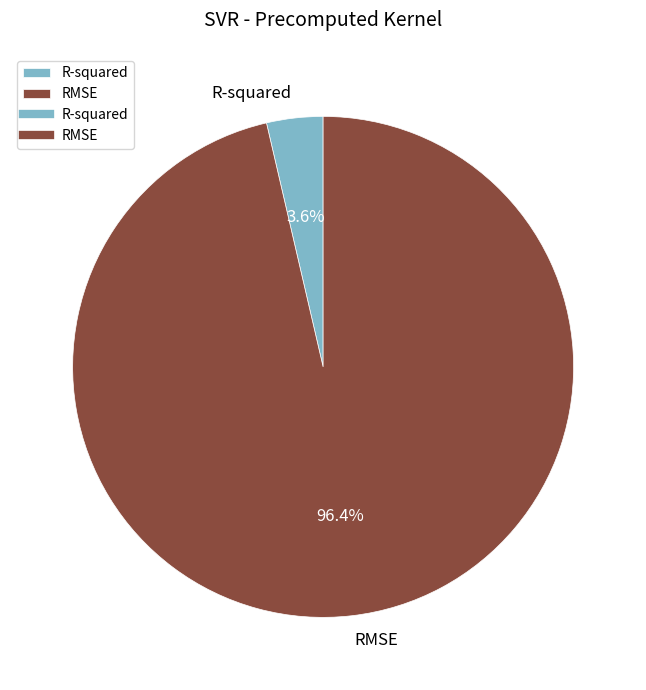

How many segments does this pie chart have?

2